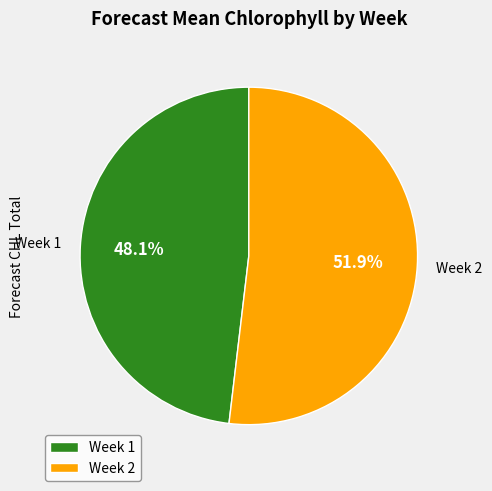

To the nearest percent, what portion does Week 1 represent?

48%